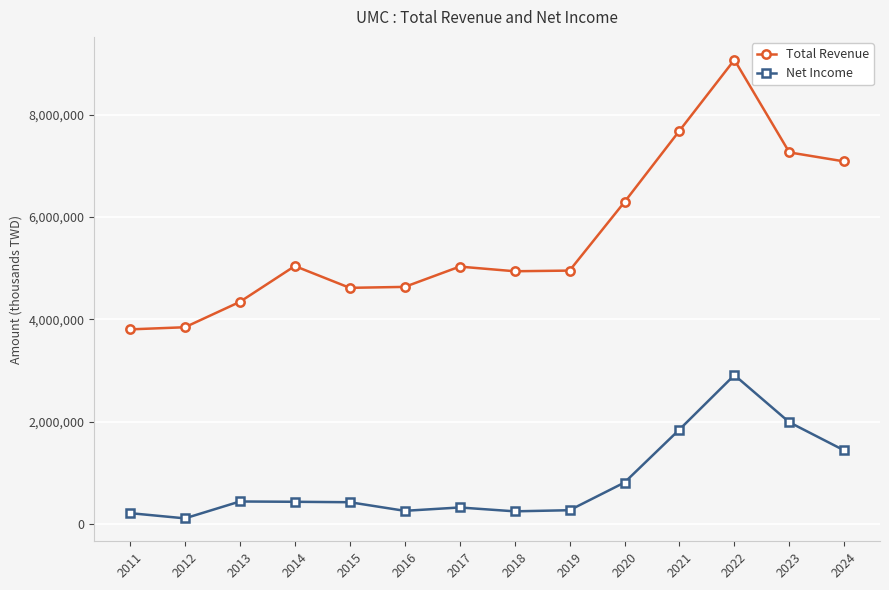

How many interior local peaks does the Total Revenue series have?

3